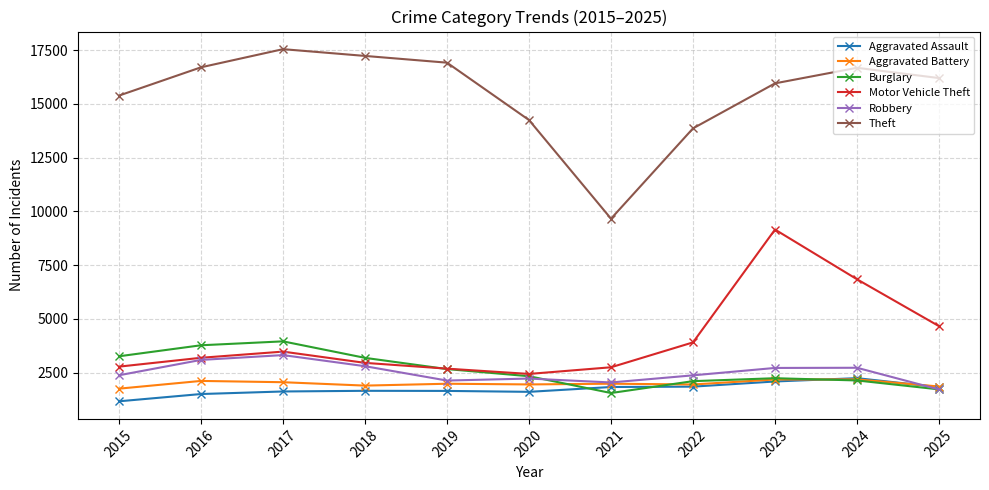

How many interior local valleys does the Theft series have?

1